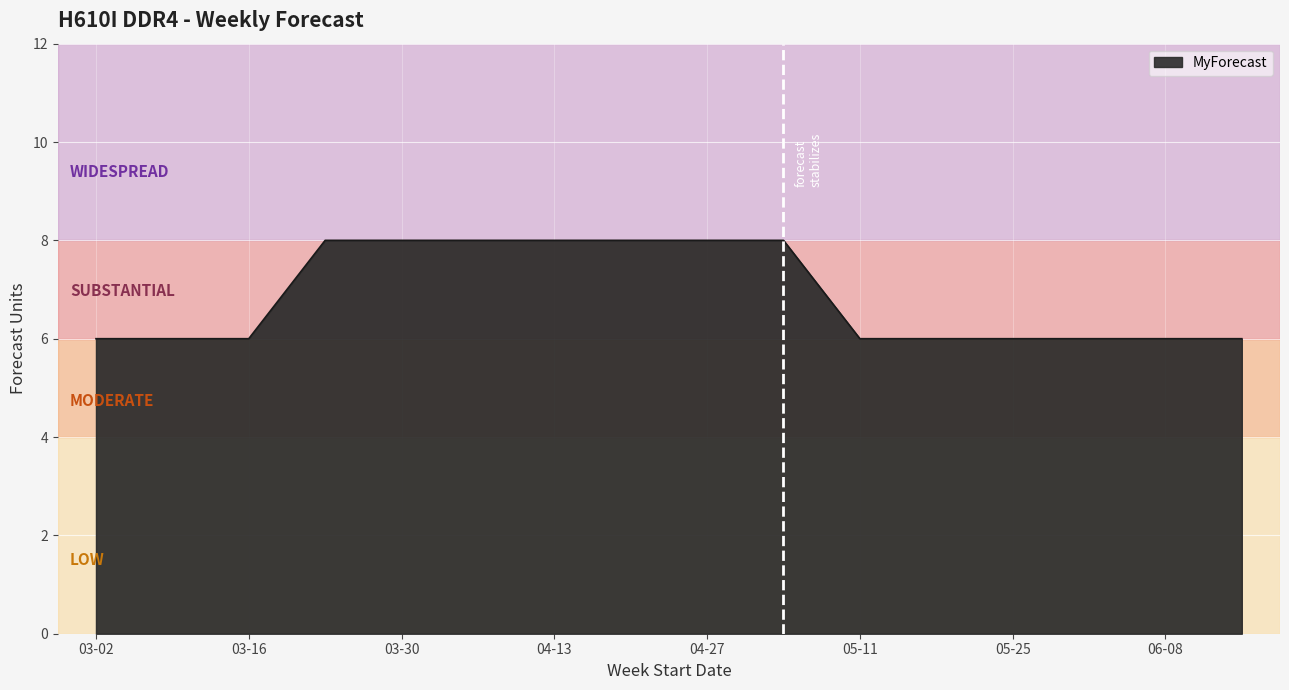

What is the minimum value shown in the chart?

6